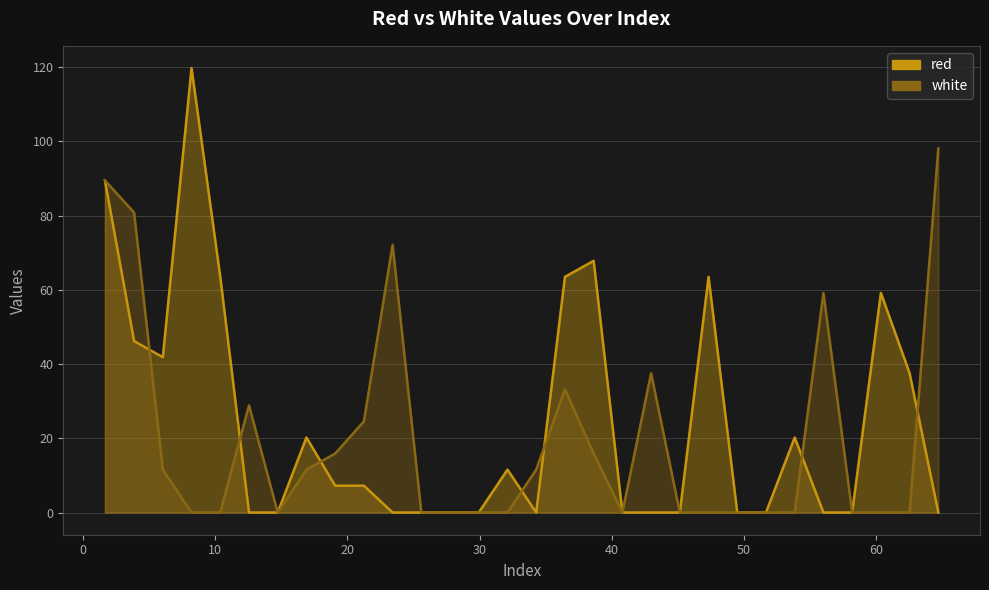

Reading right to left, list all the values displayed in this chart.

red: 0.0	37.5	59.2	0.0	0.0	20.2	0.0	0.0	63.5	0.0	0.0	0.0	67.8	63.5	0.0	11.6	0.0	0.0	0.0	0.0	7.2	7.2	20.2	0.0	0.0	63.5	119.8	41.8	46.2	89.5
white: 98.1	0.0	0.0	0.0	59.2	0.0	0.0	0.0	0.0	0.0	37.5	0.0	15.9	33.2	11.6	0.0	0.0	0.0	0.0	72.1	24.5	15.9	11.6	0.0	28.9	0.0	0.0	11.6	80.8	89.5